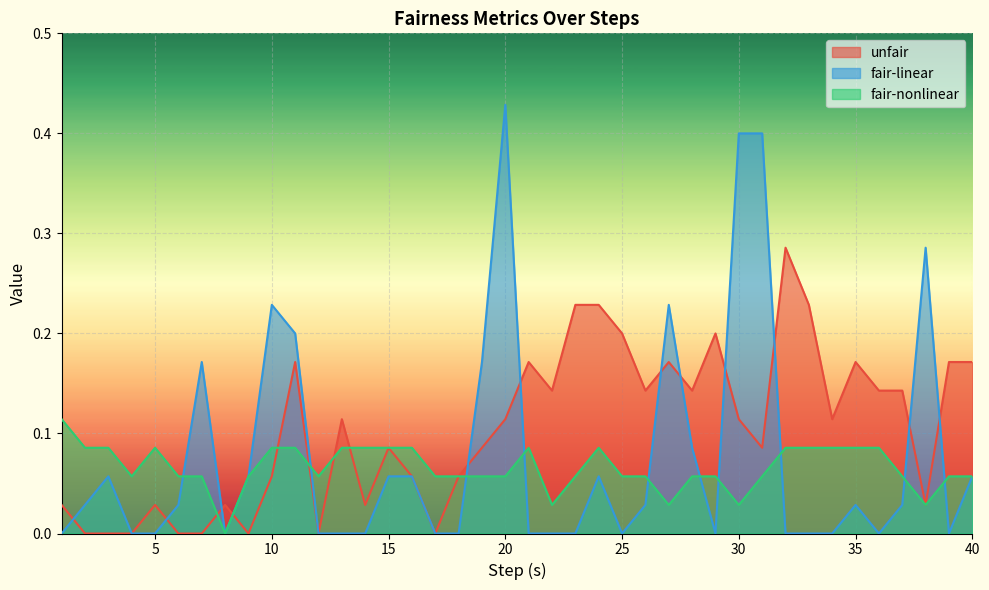

How many intersections are there between fair-linear and unfair?

12